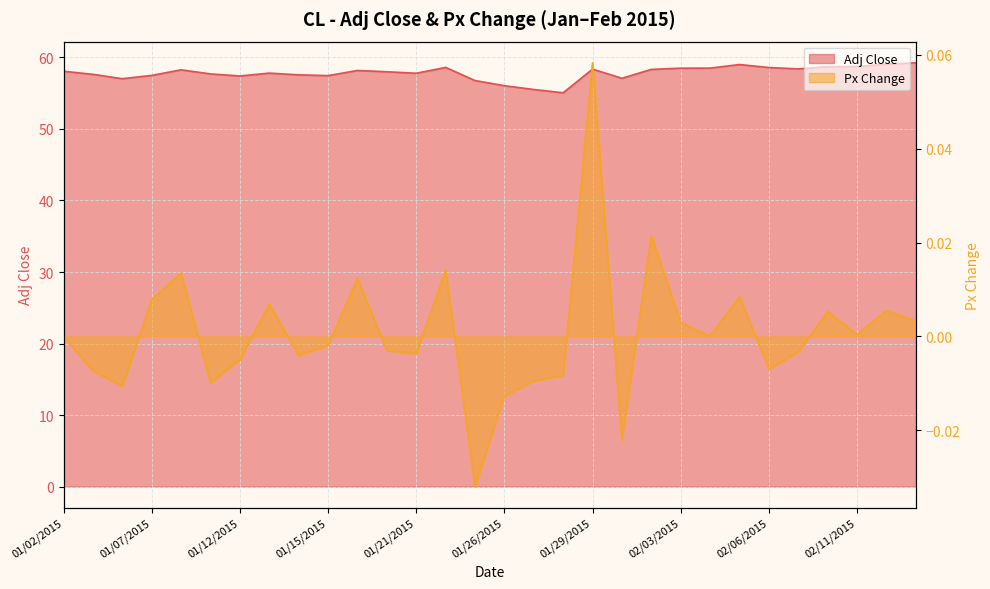

Which series has the widest spread of values?

Adj Close